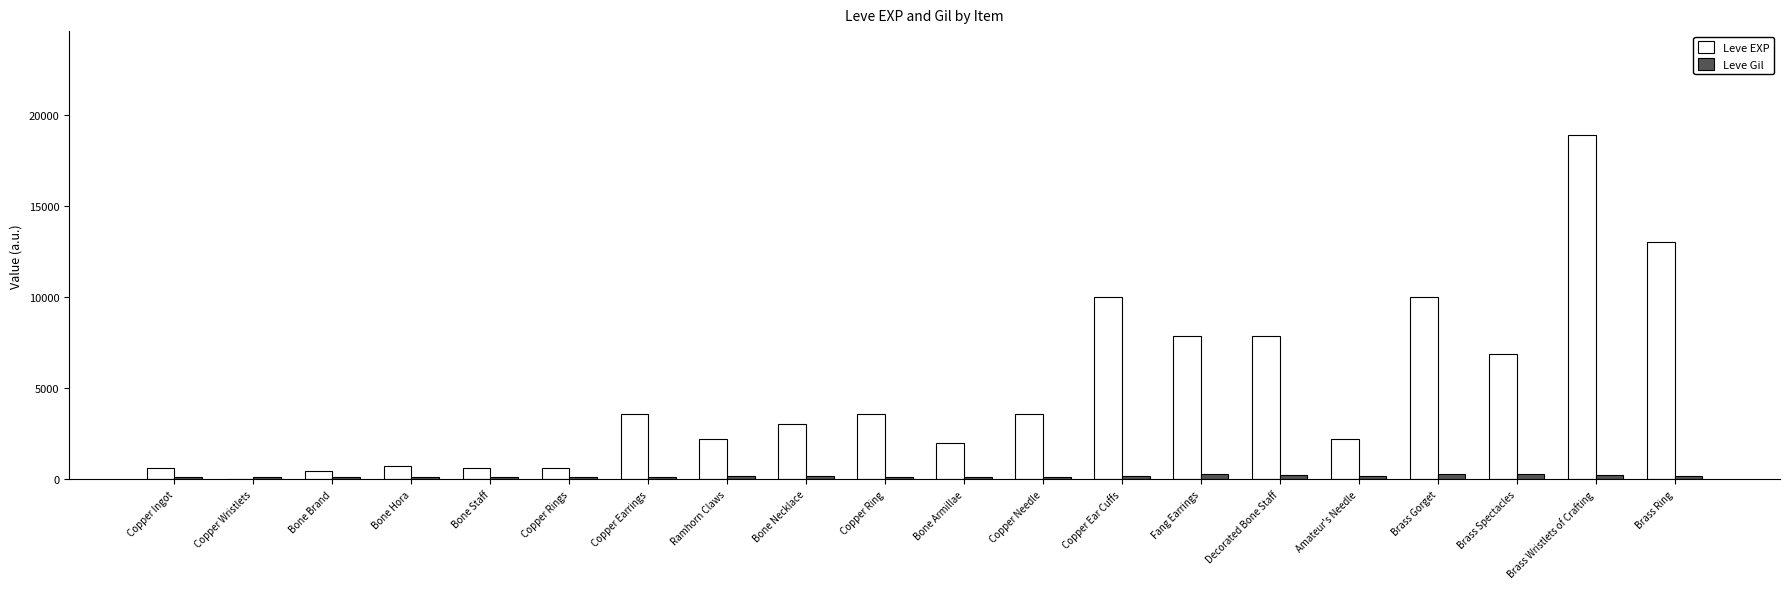

What is the sum of all Leve EXP values?

97911